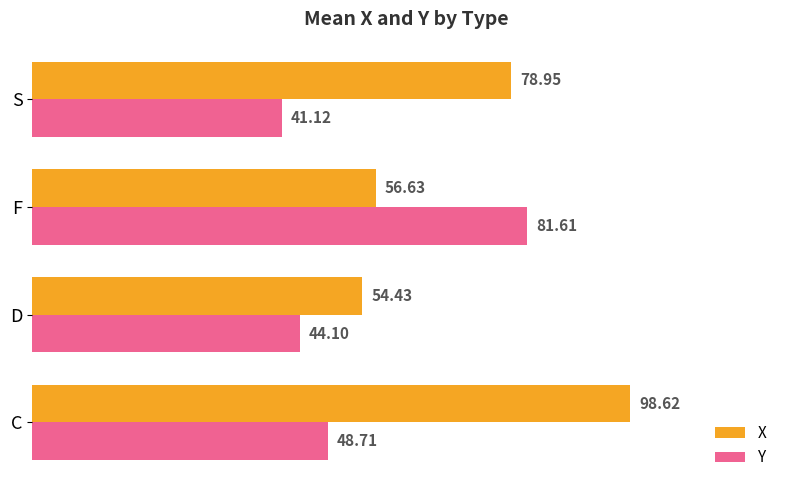

Which category has the highest value across all series?

C